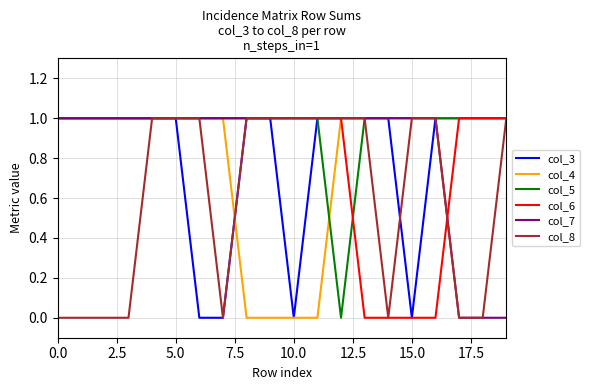

Which series has the largest total across all categories?

col_5